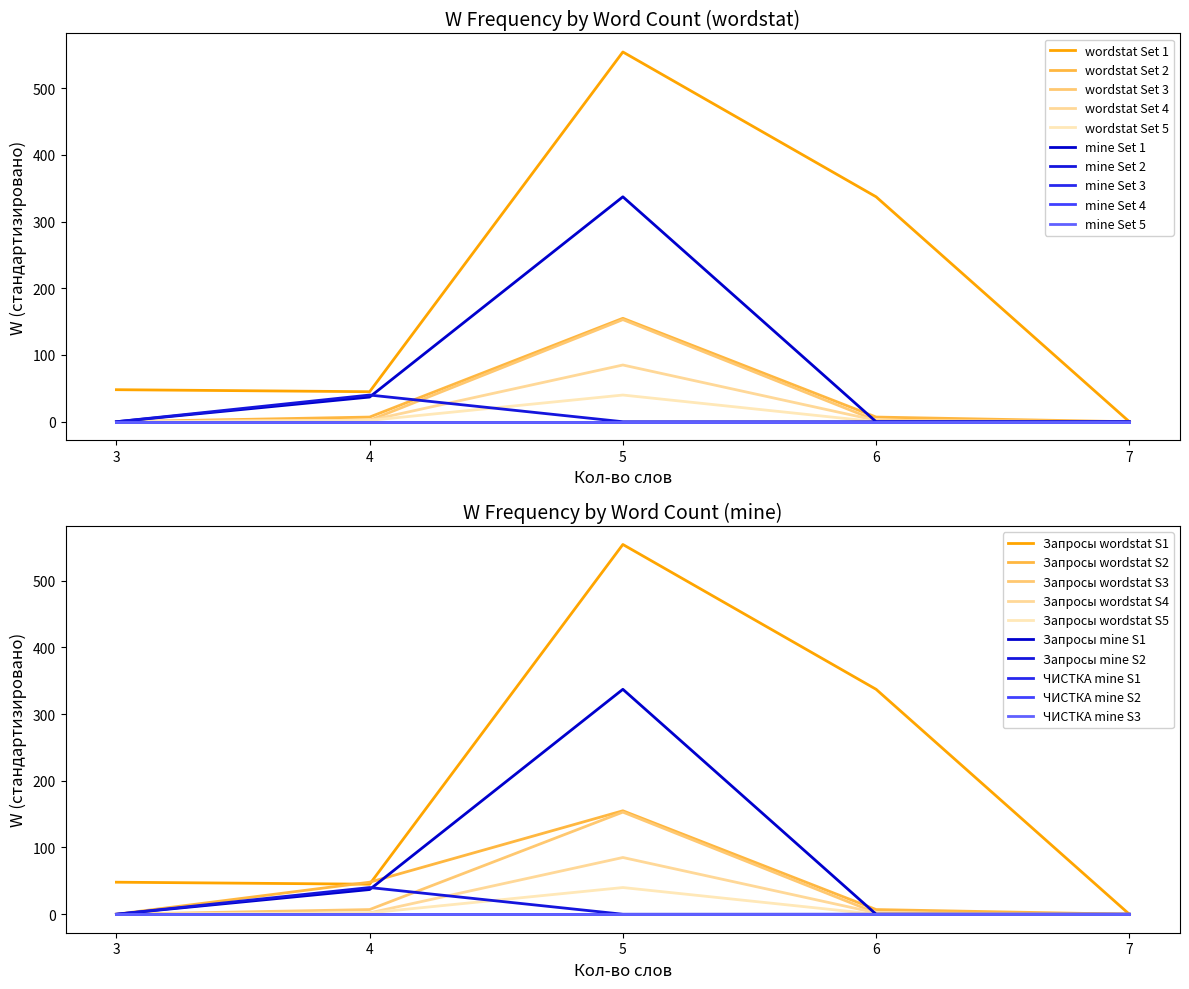

The mine (group 1) series shows 0 at 5. True or false?

True